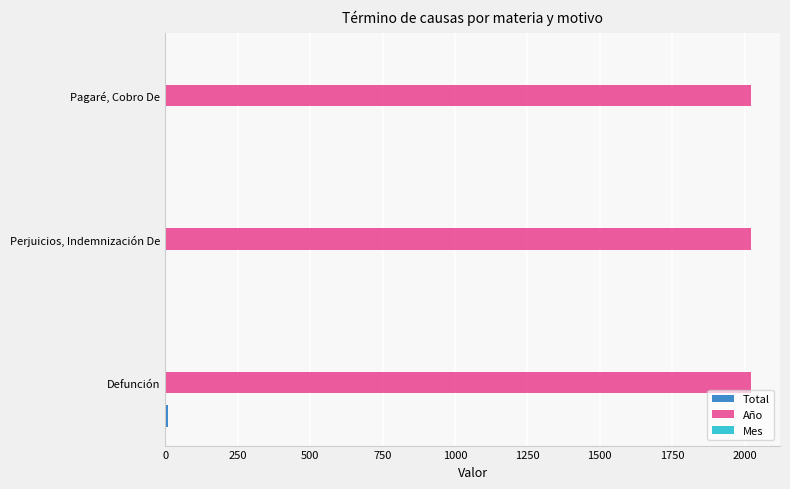

How many series are shown in this chart?

3